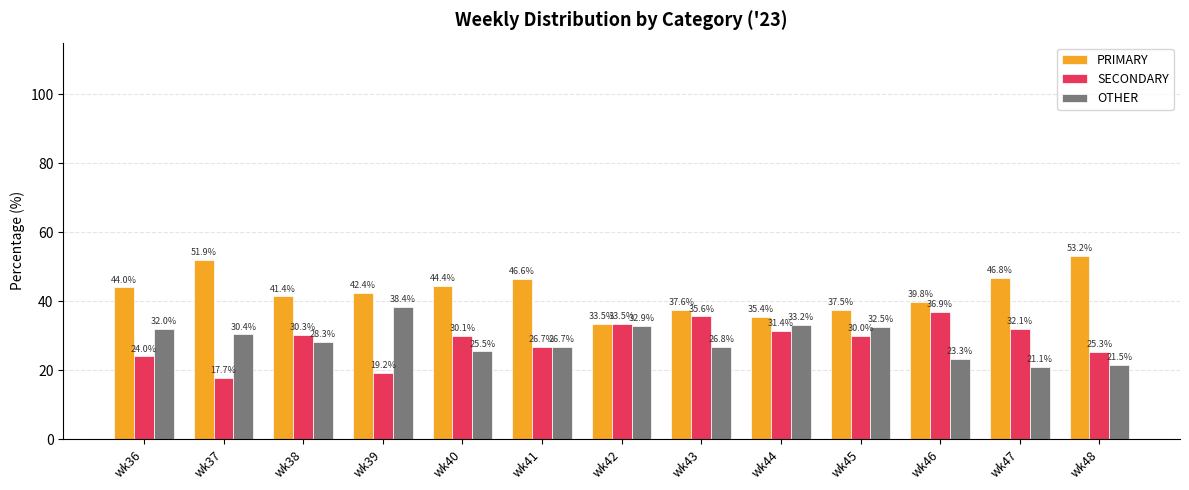

The OTHER series shows 9.2 at wk42. True or false?

False